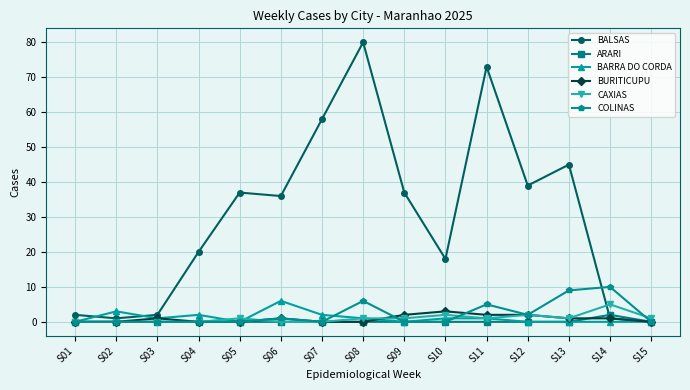

How many lines are shown in the chart?

6